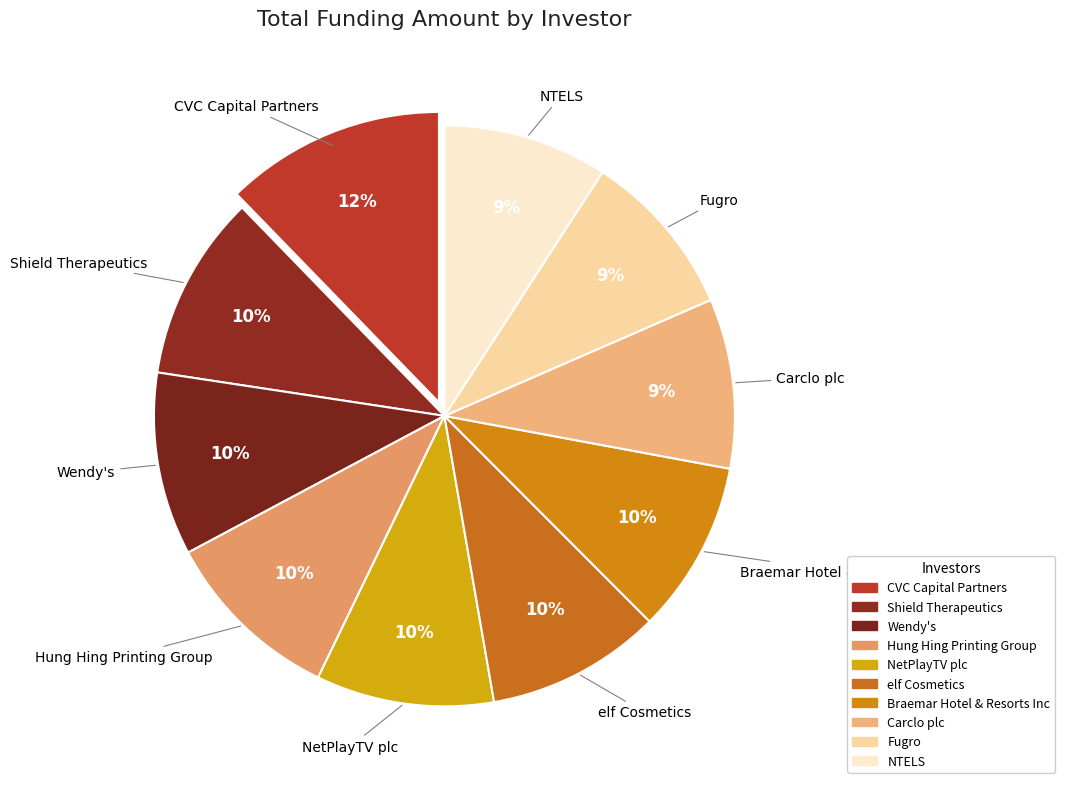

Combined, do NetPlayTV plc and Wendy's account for over 50%?

No